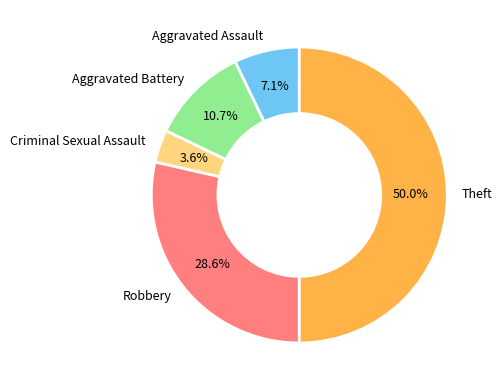

To the nearest percent, what is the combined percentage of Robbery and Criminal Sexual Assault?

32%